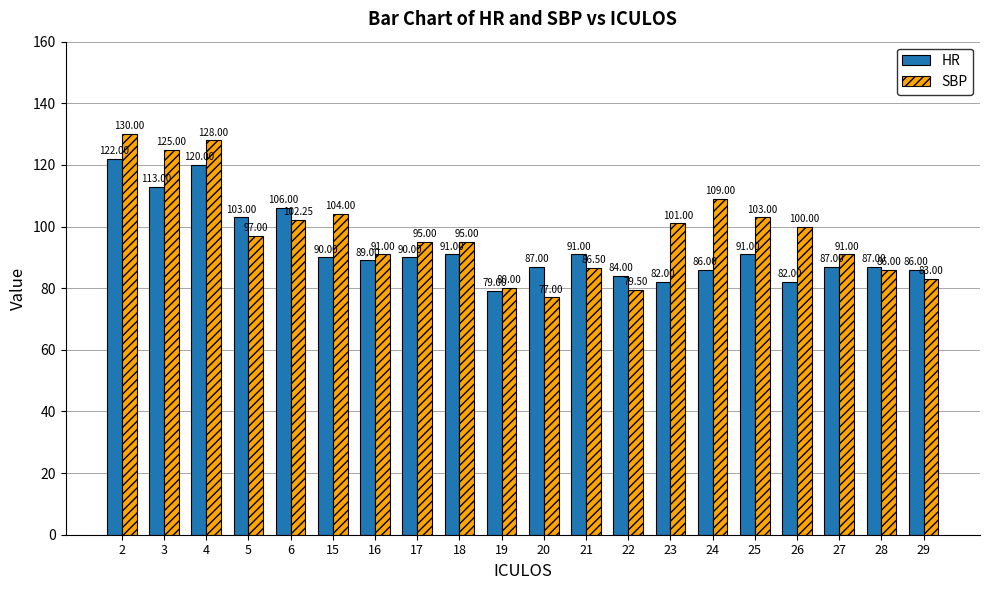

What are all the series names shown in the legend?

HR, SBP